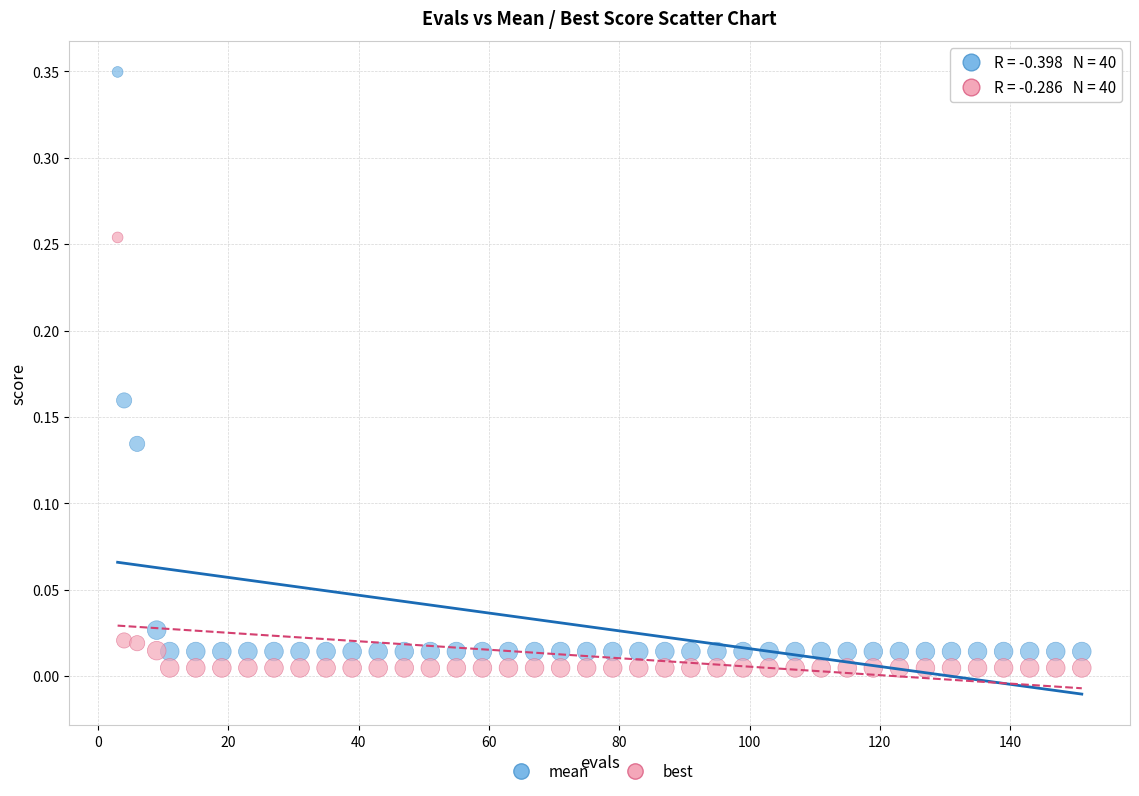

Across all data points, what is the range of X values (max minus min)?

148.0